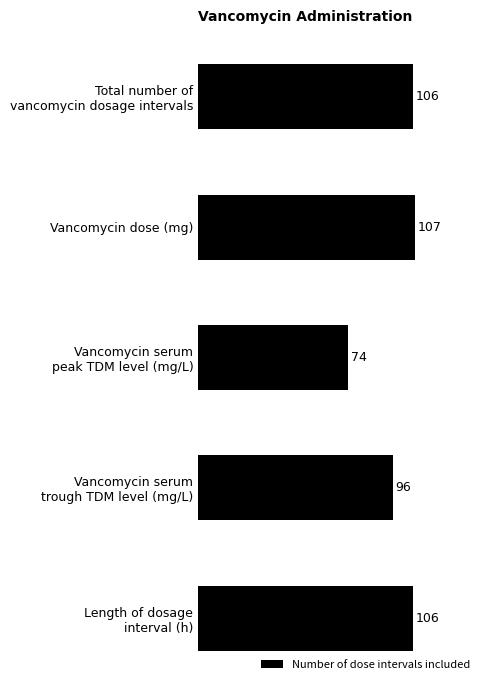

How many series are shown in this chart?

1